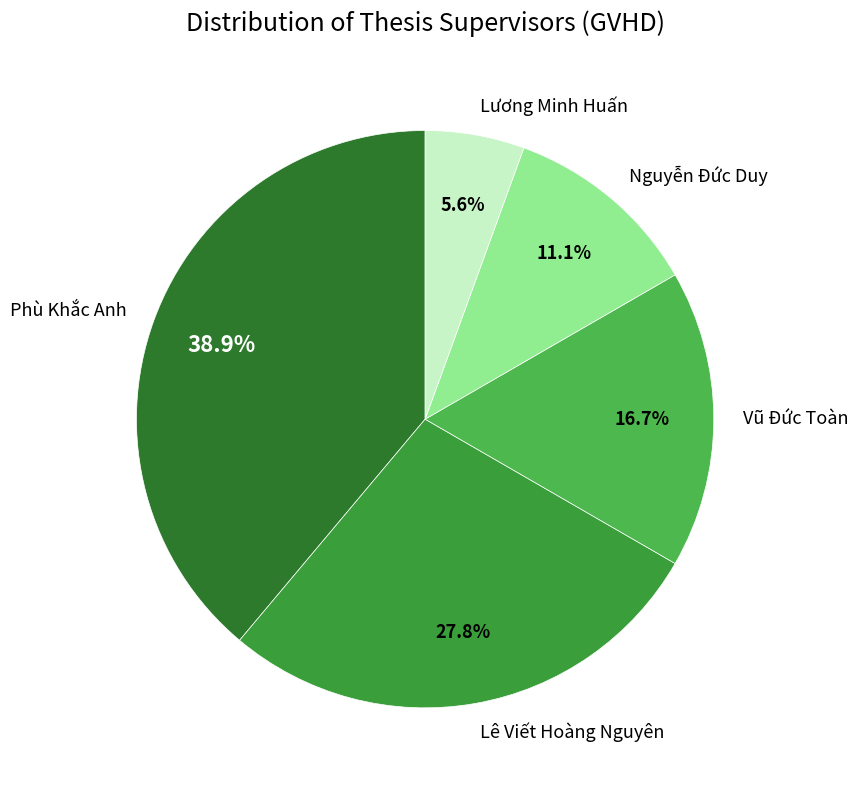

Do Vũ Đức Toàn and Nguyễn Đức Duy together represent more than half of the pie?

No